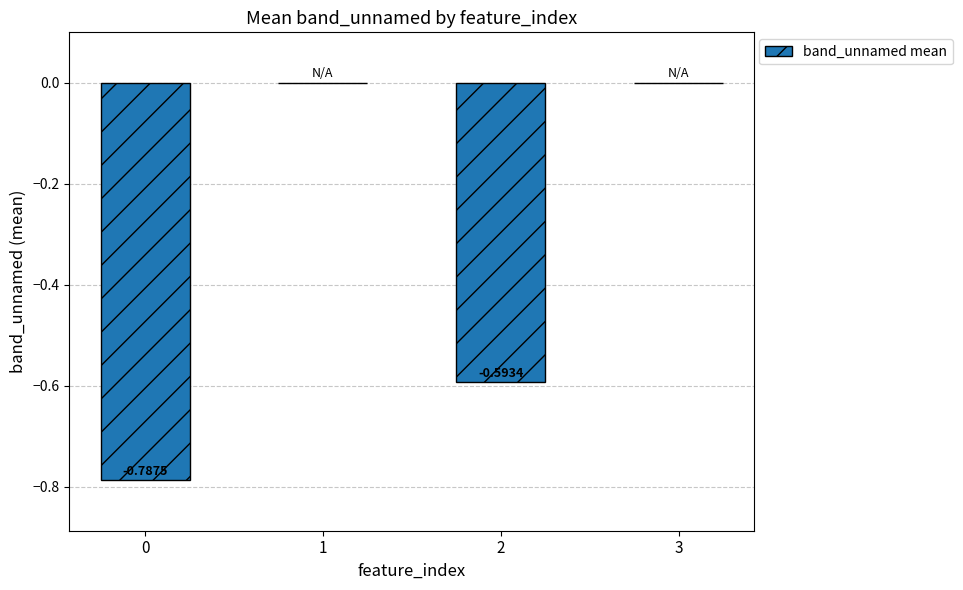

What is the change in value from 0 to 3?

+0.8